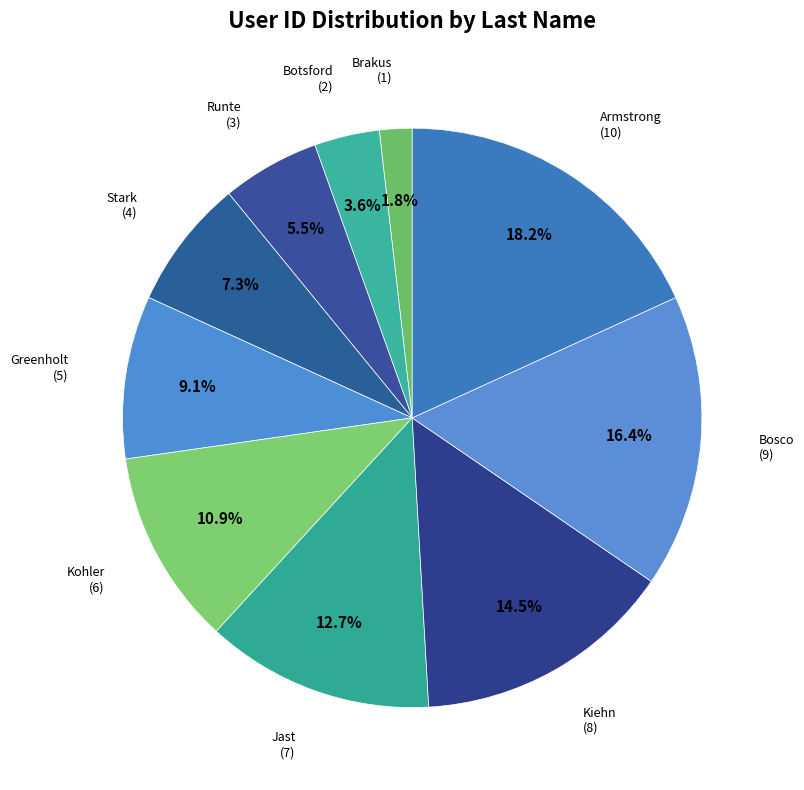

Between Jast and Botsford, which is larger?

Jast